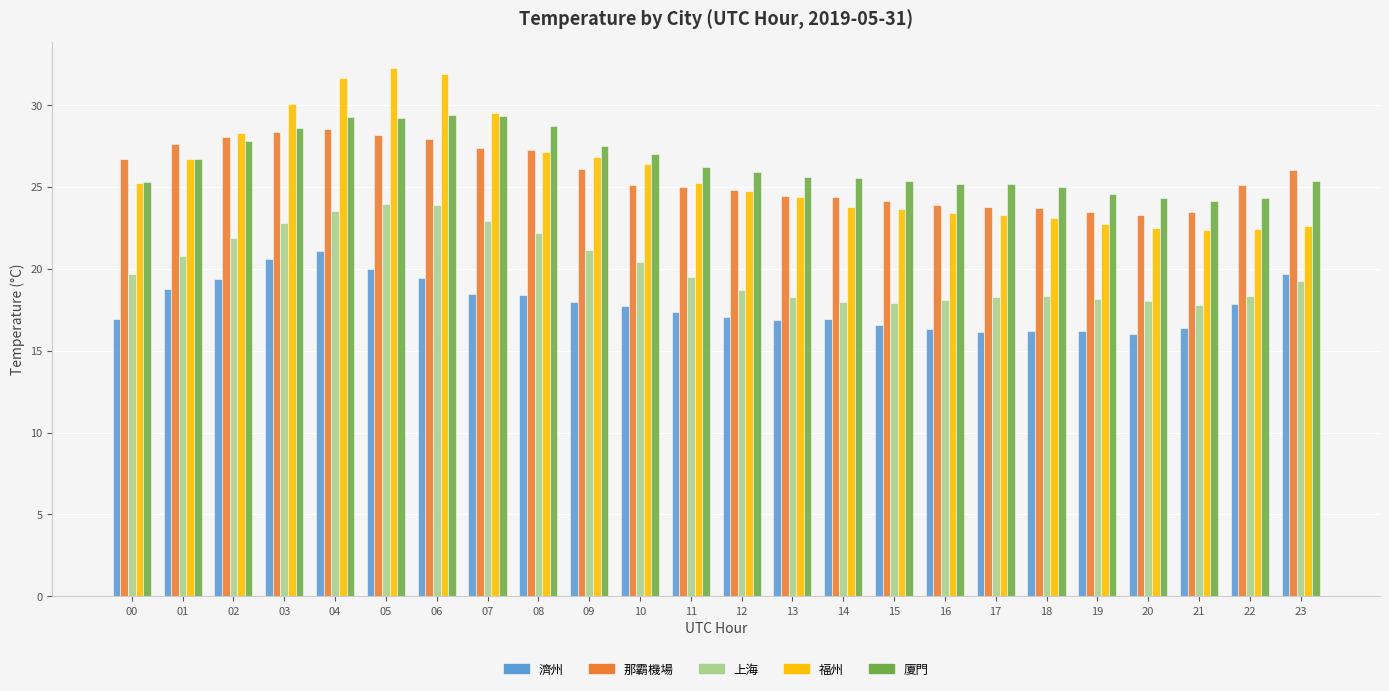

What is the sum of the 那霸機場 values at 12 and 19?

48.3